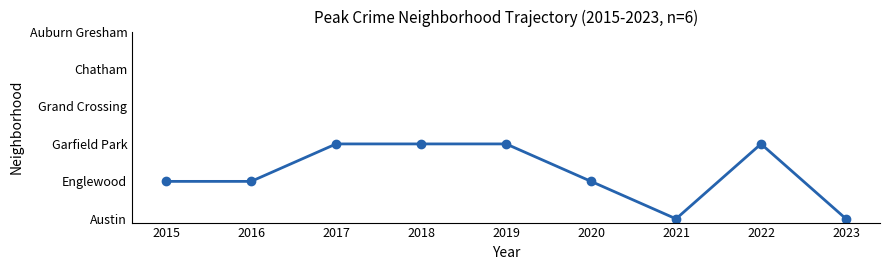

List the labels in order of value, largest first.

2017, 2018, 2019, 2022, 2015, 2016, 2020, 2021, 2023